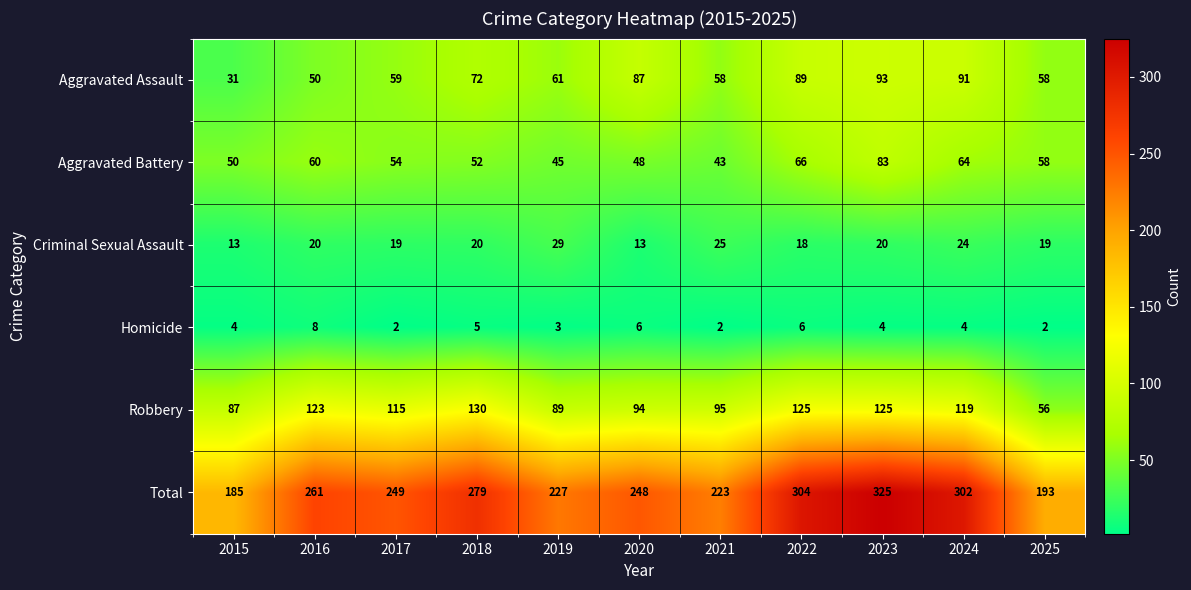

At how many categories does at least one series exceed 137?

11